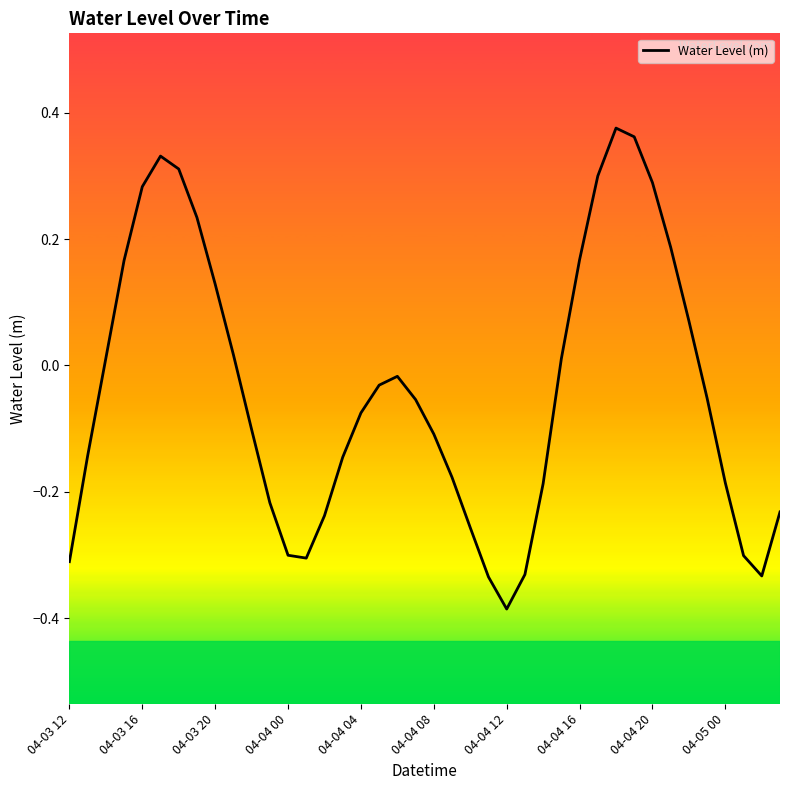

What is the difference between the maximum and minimum values?

0.8